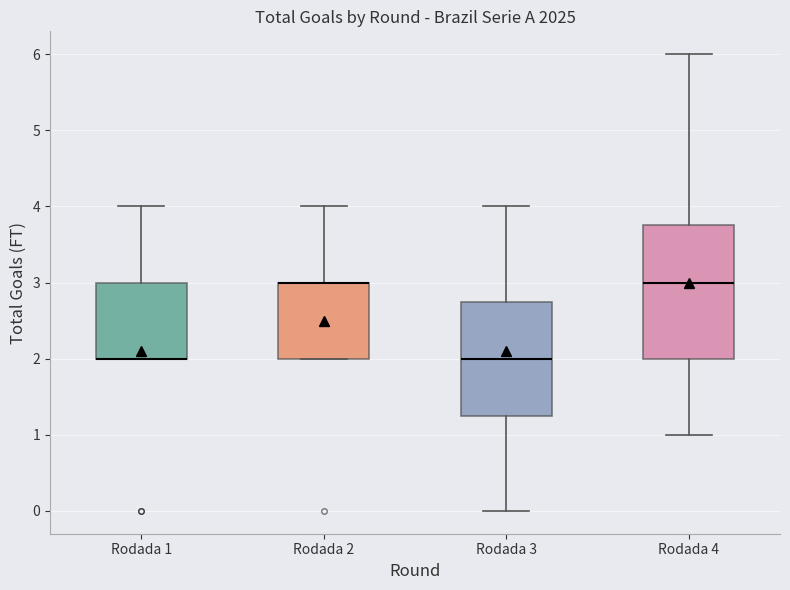

Reading left to right, read every box against the y-axis: the position of its median line, the range the box covers, and the ends of its whiskers. The values are not printed on the chart, so give them approximately, as read against the axis.

Rodada 1: median 2.0 (drawn on the box's lower edge), box 2.0 to 3.0, whiskers 2.0 to 4.0
Rodada 2: median 3.0 (drawn on the box's upper edge), box 2.0 to 3.0, whiskers 2.0 to 4.0
Rodada 3: median 2.0, box 1.3 to 2.8, whiskers 0.0 to 4.0
Rodada 4: median 3.0, box 2.0 to 3.8, whiskers 1.0 to 6.0